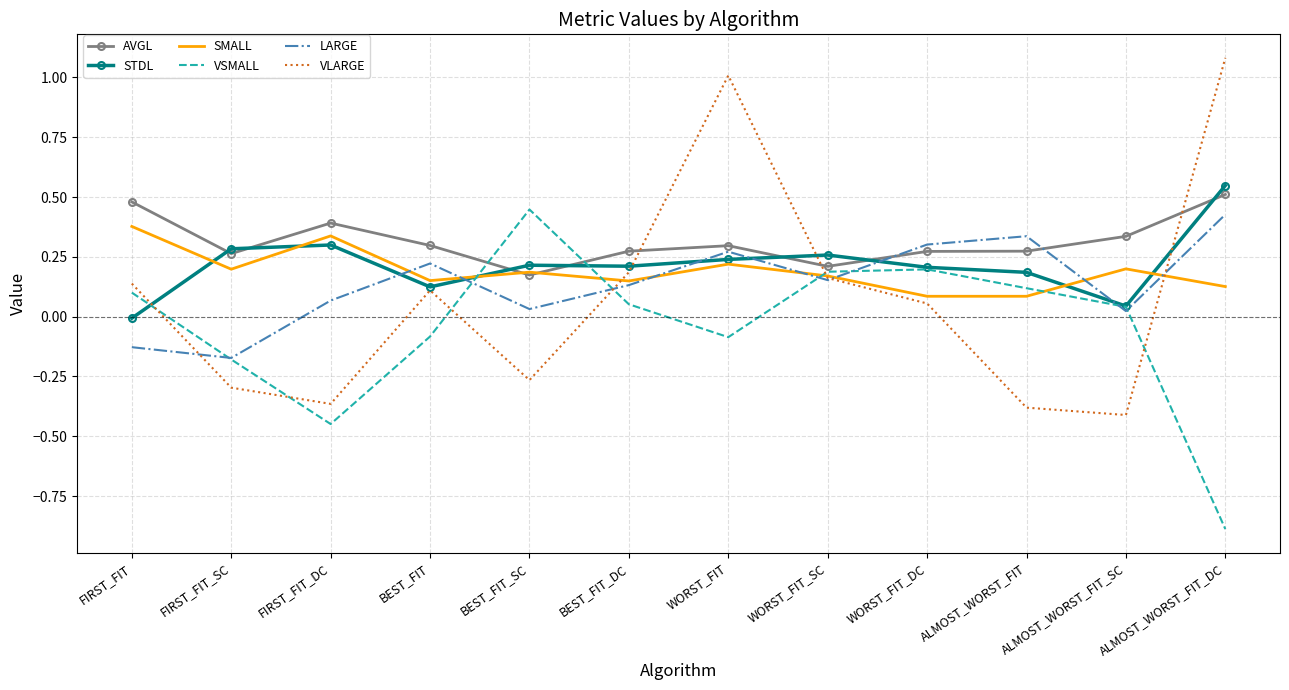

What are all the series names shown in the legend?

AVGL, STDL, SMALL, VSMALL, LARGE, VLARGE